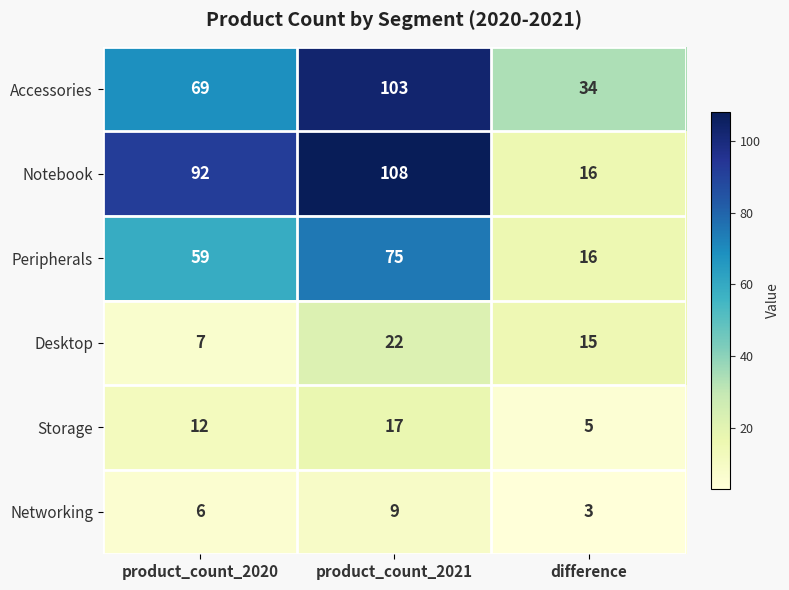

Reading right to left, extract all data points from this chart.

Accessories: 34	103	69
Notebook: 16	108	92
Peripherals: 16	75	59
Desktop: 15	22	7
Storage: 5	17	12
Networking: 3	9	6